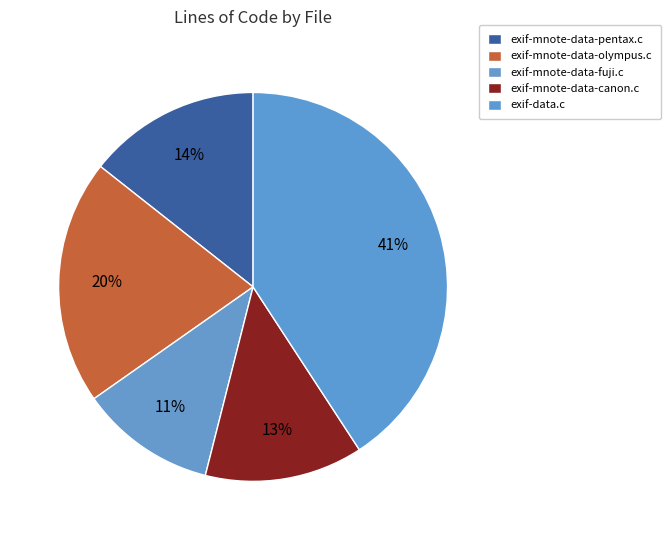

True or false: exif-mnote-data-canon.c accounts for 5% of the total.

False